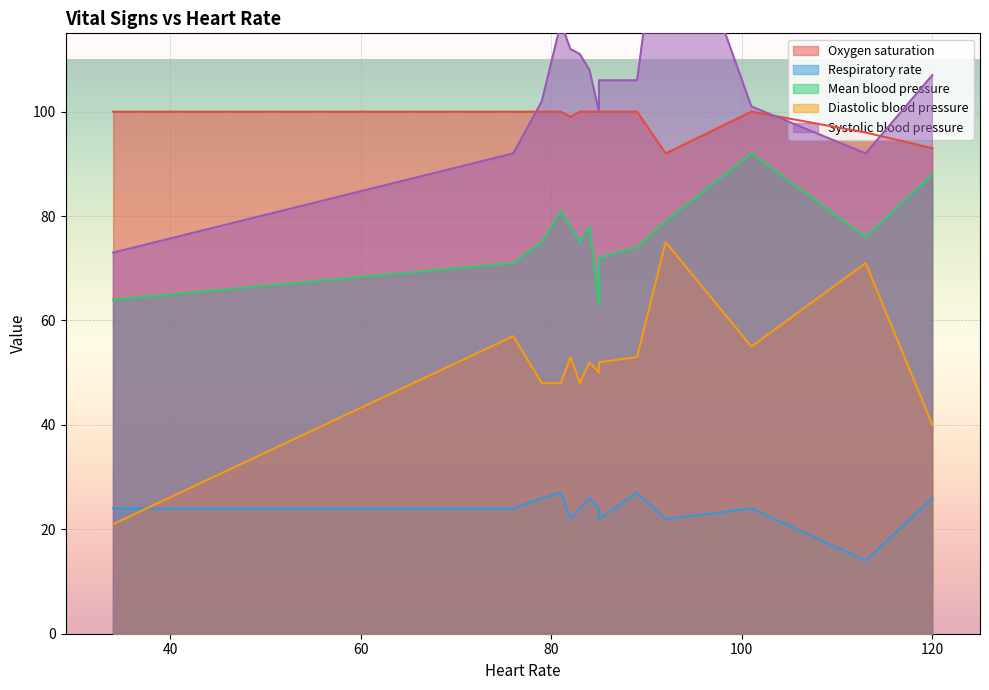

At which label is Systolic blood pressure closest to 110?

83